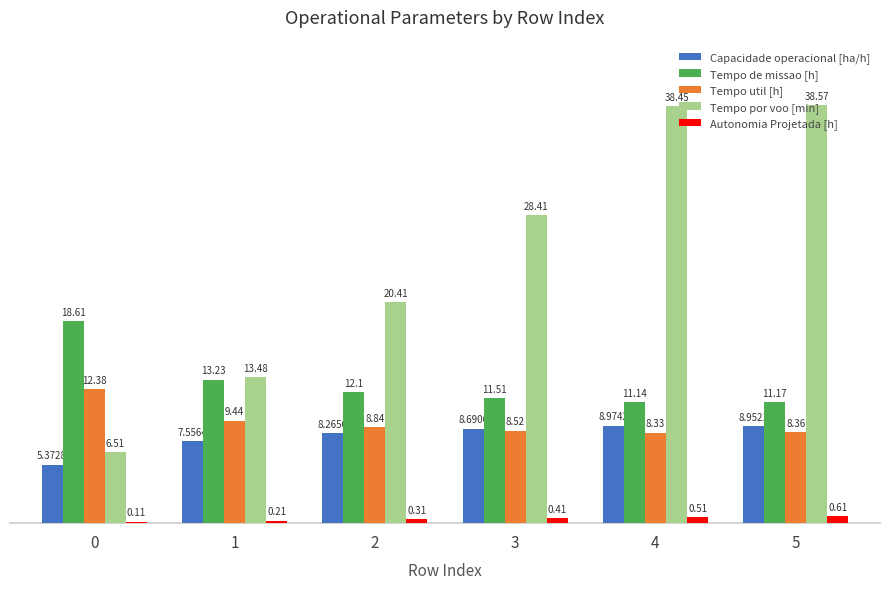

Which series changed the most between 2 and 5?

Tempo por voo [min]